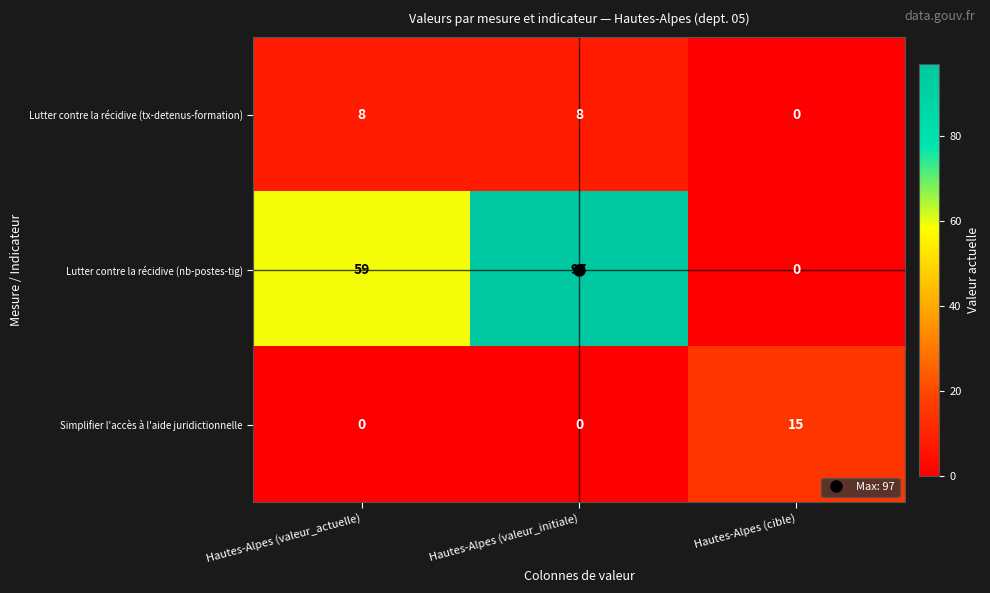

At Hautes-Alpes (valeur_initiale), list the series in order from largest to smallest.

Lutter contre la récidive (nb-postes-tig), Lutter contre la récidive (tx-detenus-formation), Simplifier l'accès à l'aide juridictionnelle